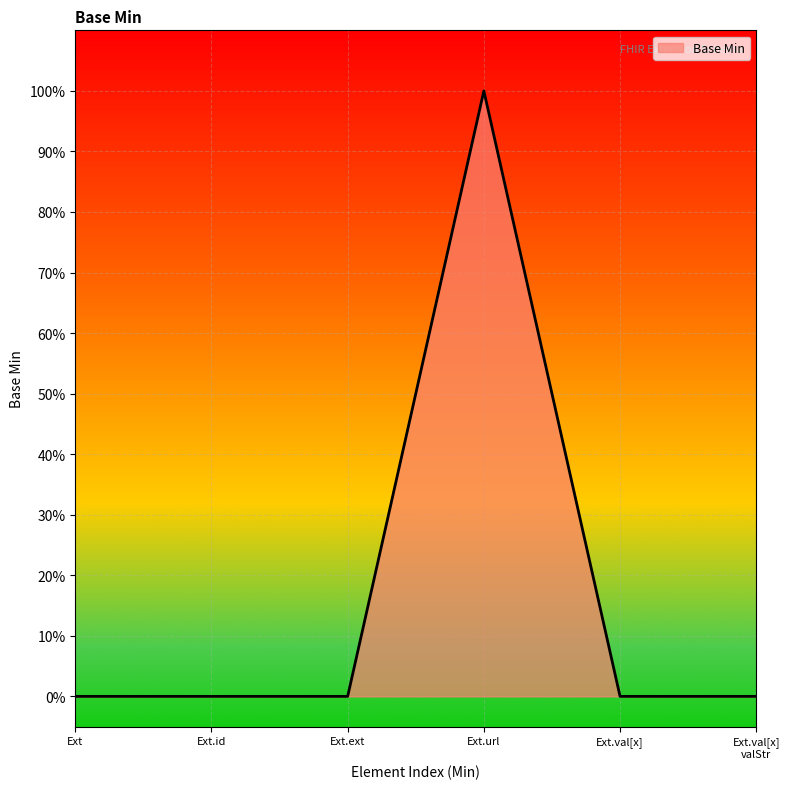

Rank the categories by value from lowest to highest.

Ext, Ext.id, Ext.ext, Ext.val[x], Ext.val[x] valStr, Ext.url